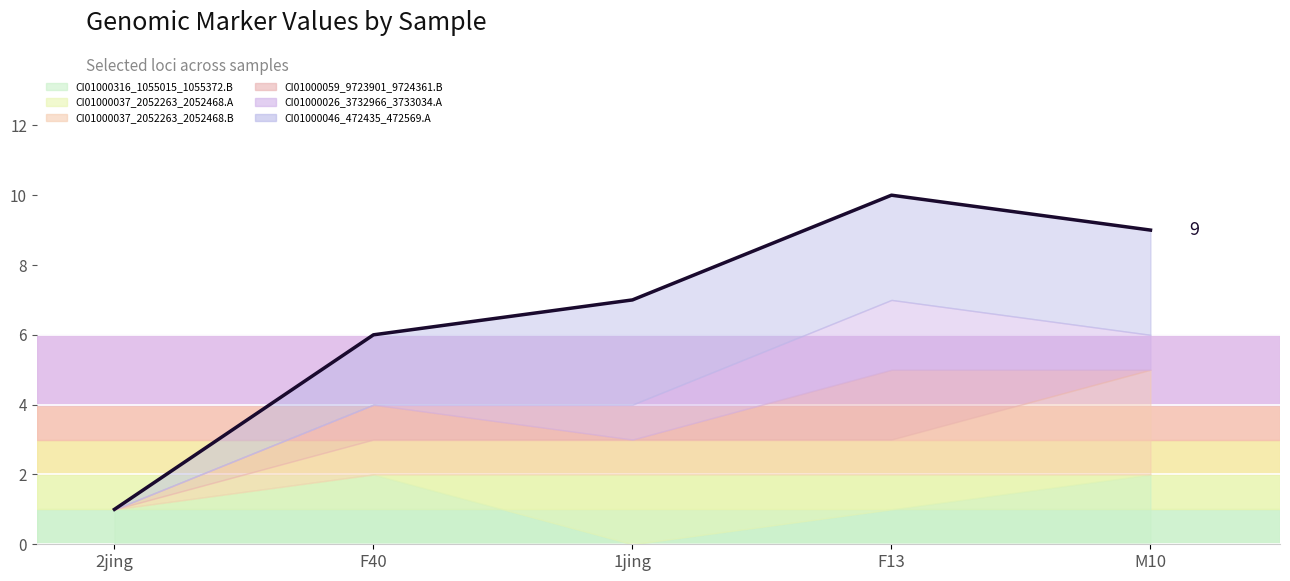

What is the difference between the maximum and second lowest values?

4